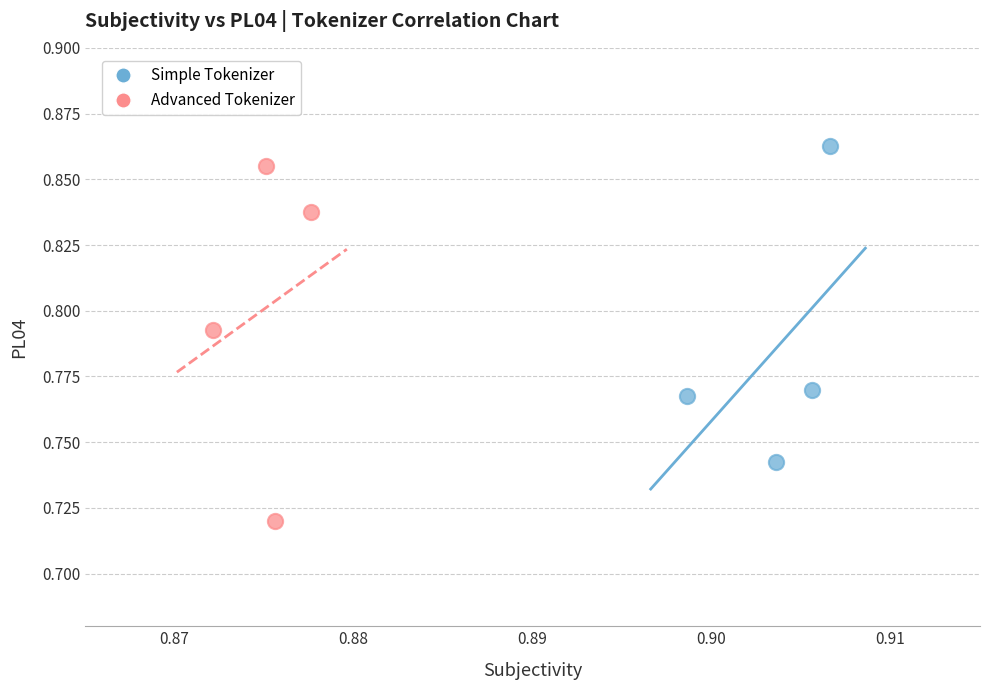

Which series contains the lowest Y value?

Advanced Tokenizer